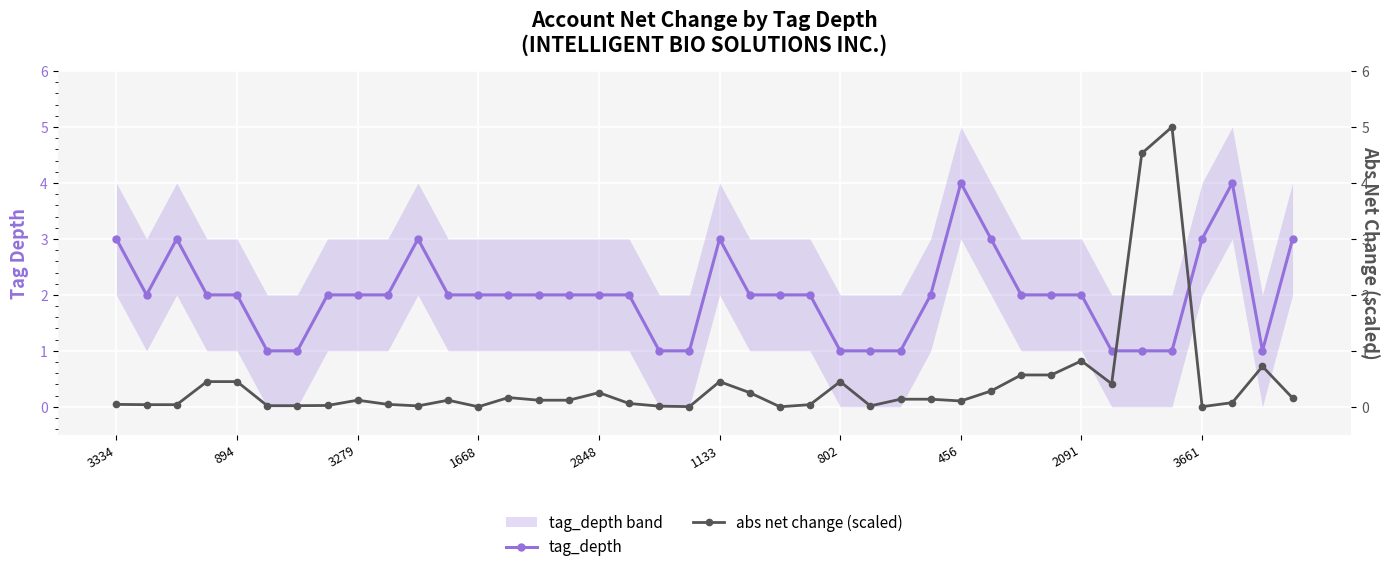

What are all the series names shown in the legend?

tag_depth, abs net change (scaled)